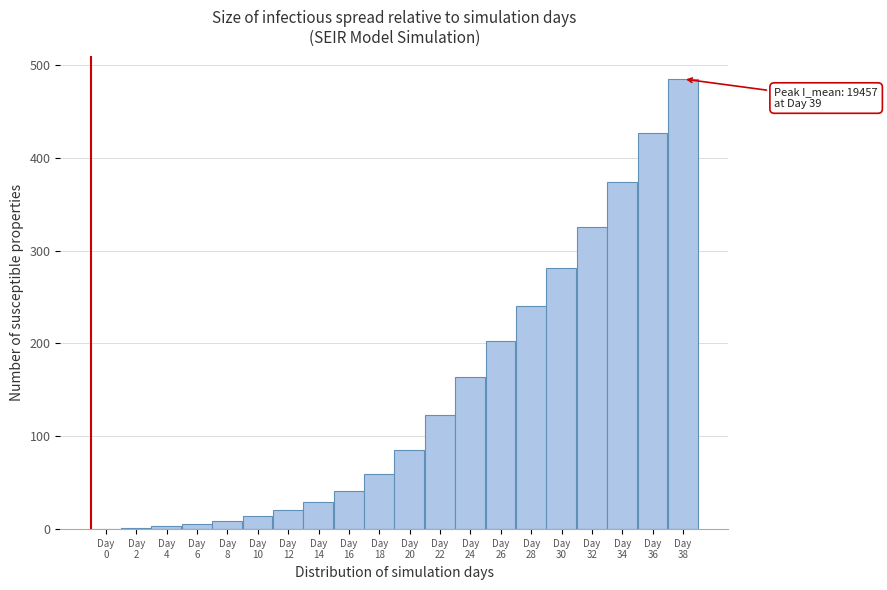

What is the maximum value shown in the chart?

484.8